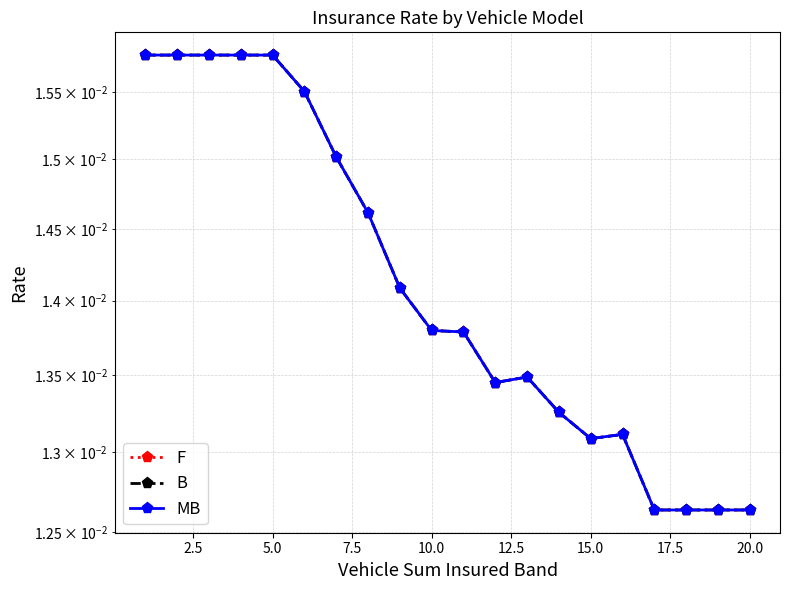

Which series has the widest spread of values?

F